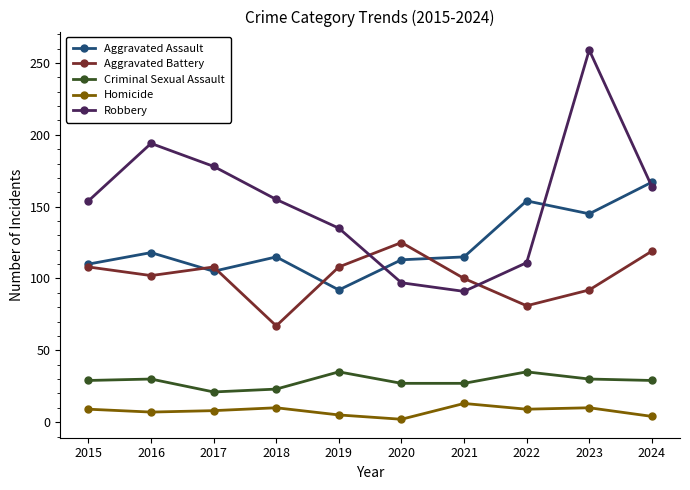

At how many categories does at least one series exceed 102?

10